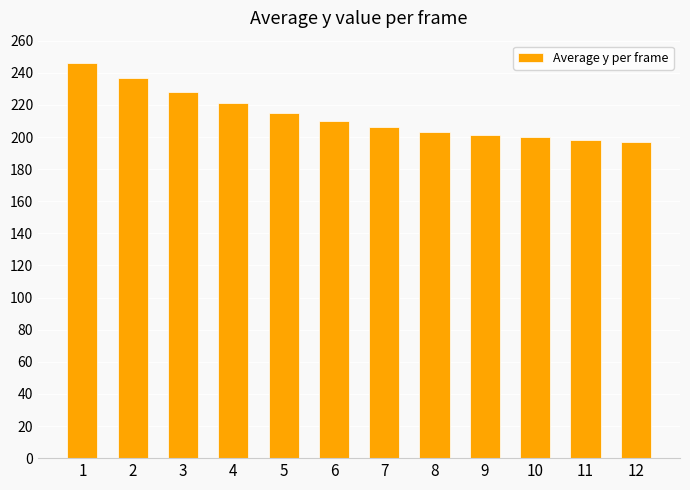

What is the change in value from 7 to 11?

-8